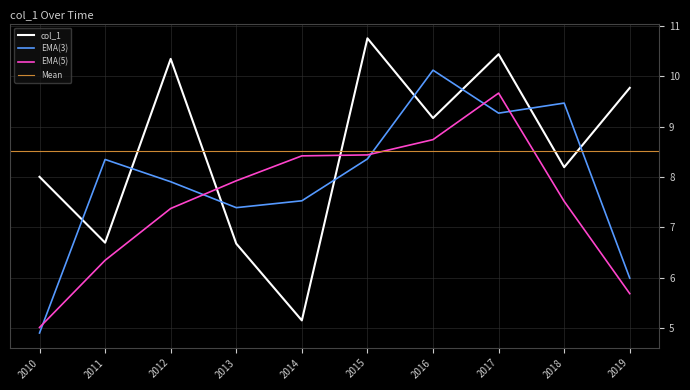

Reading left to right, what are all the values shown in this chart?

8.0	6.7	10.4	6.7	5.2	10.8	9.2	10.4	8.2	9.8